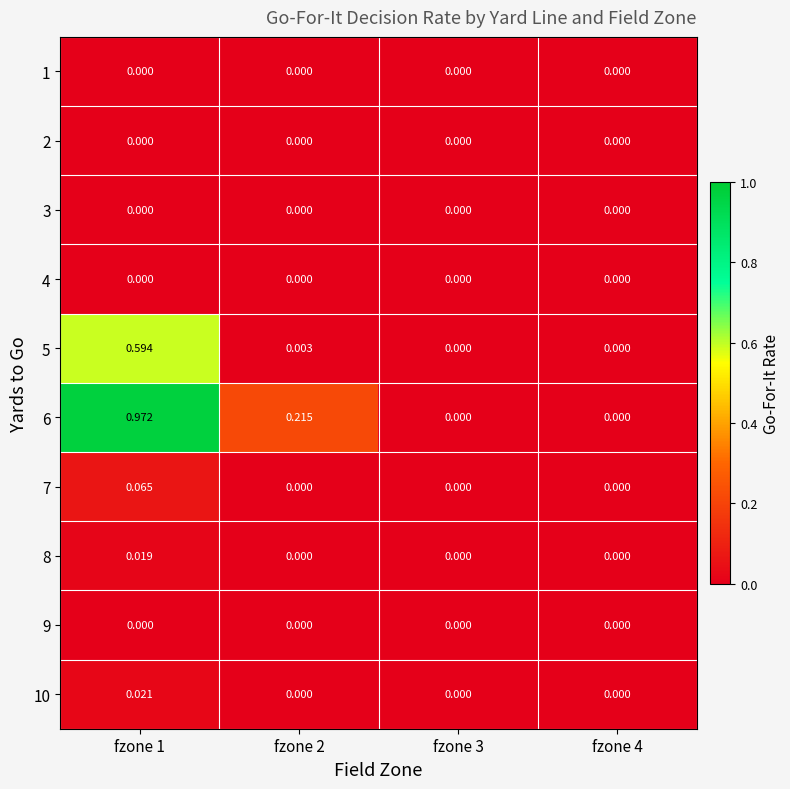

At which category is the sum across all series the highest?

fzone 1